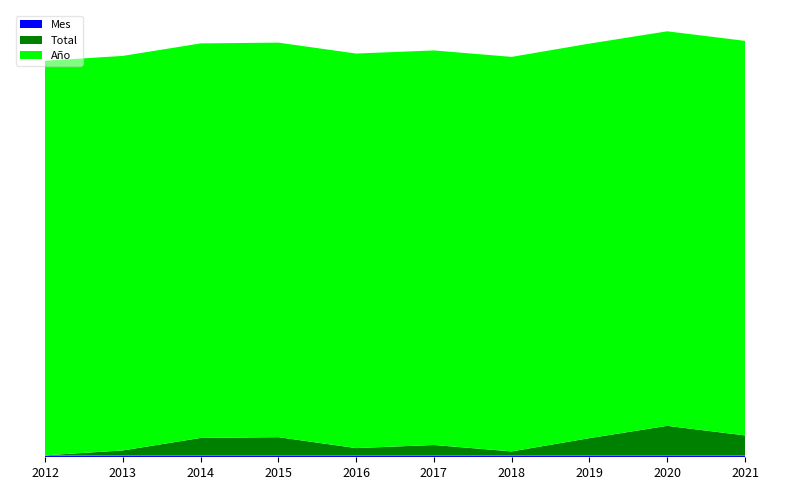

Reading left to right, transcribe all the data shown in this chart.

Total: 2	27	91	95	39	55	22	90	153	104
Año: 2021	2021	2021	2021	2021	2021	2021	2021	2021	2021
Mes: 8	8	8	8	8	8	8	8	8	8